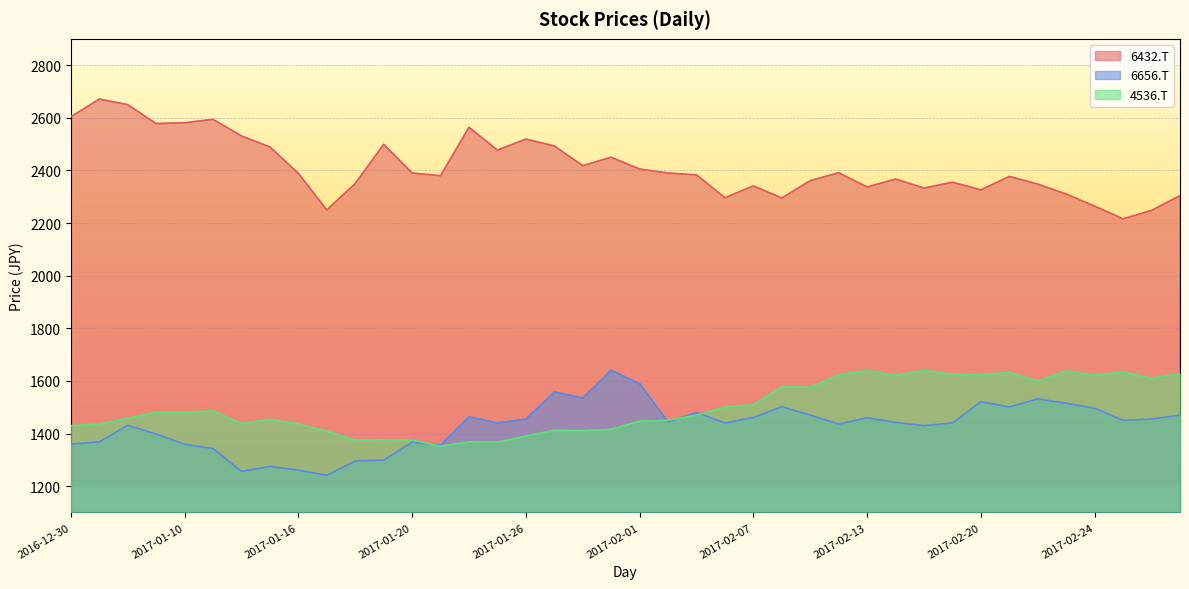

What position from the right is 2017-01-31?

21